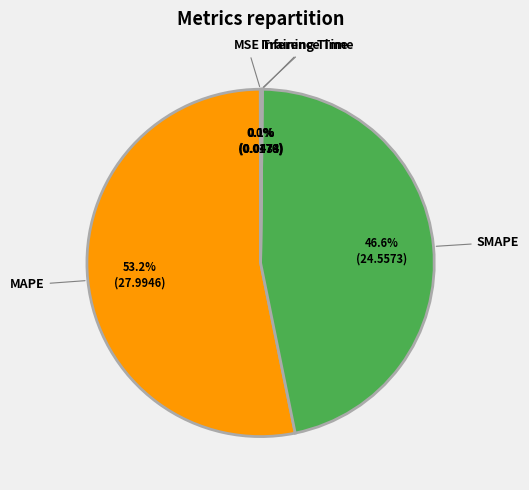

Is the sum of SMAPE and MAPE greater than half?

Yes